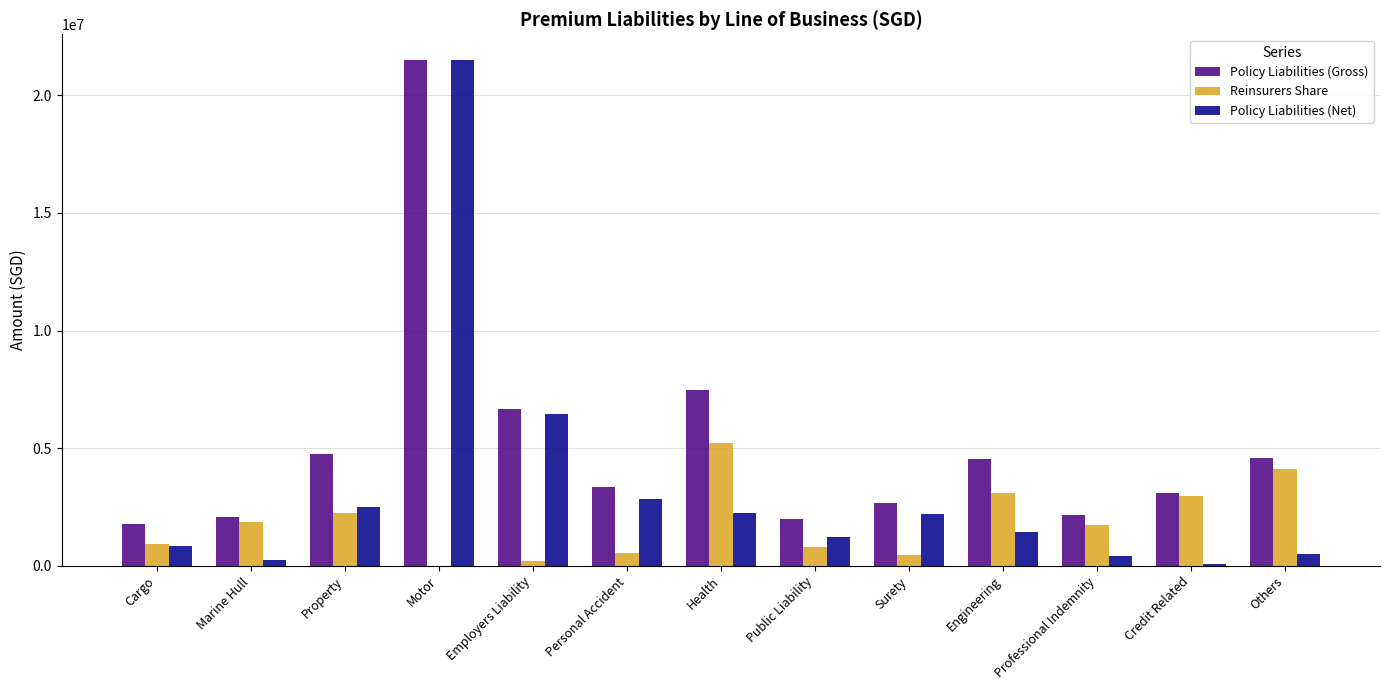

Is the value of Reinsurers Share at Professional Indemnity greater than the value of Policy Liabilities (Gross) at Personal Accident?

No